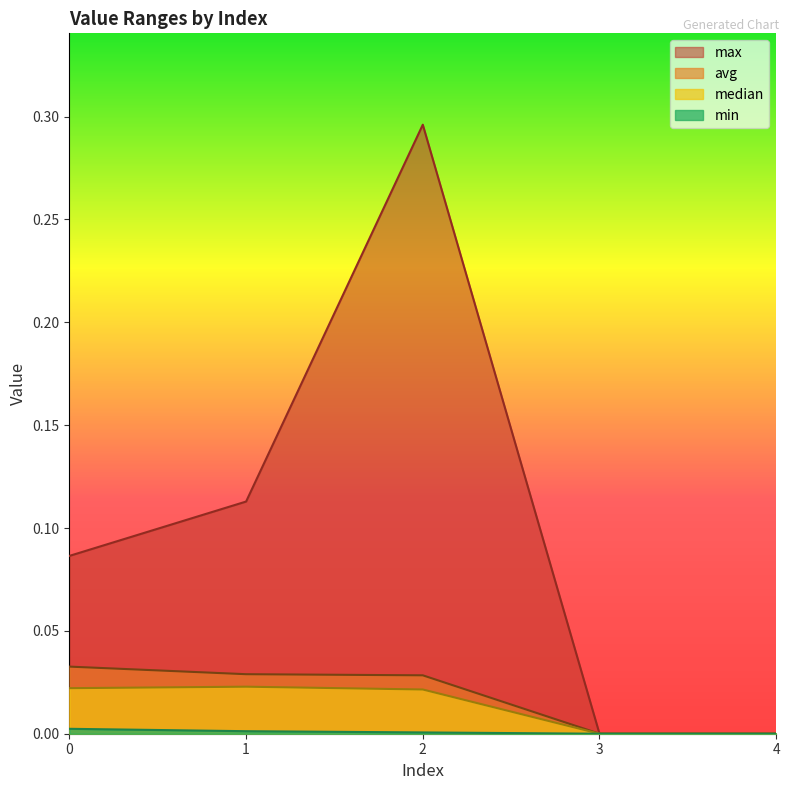

Where is max nearest to the value 0?

3